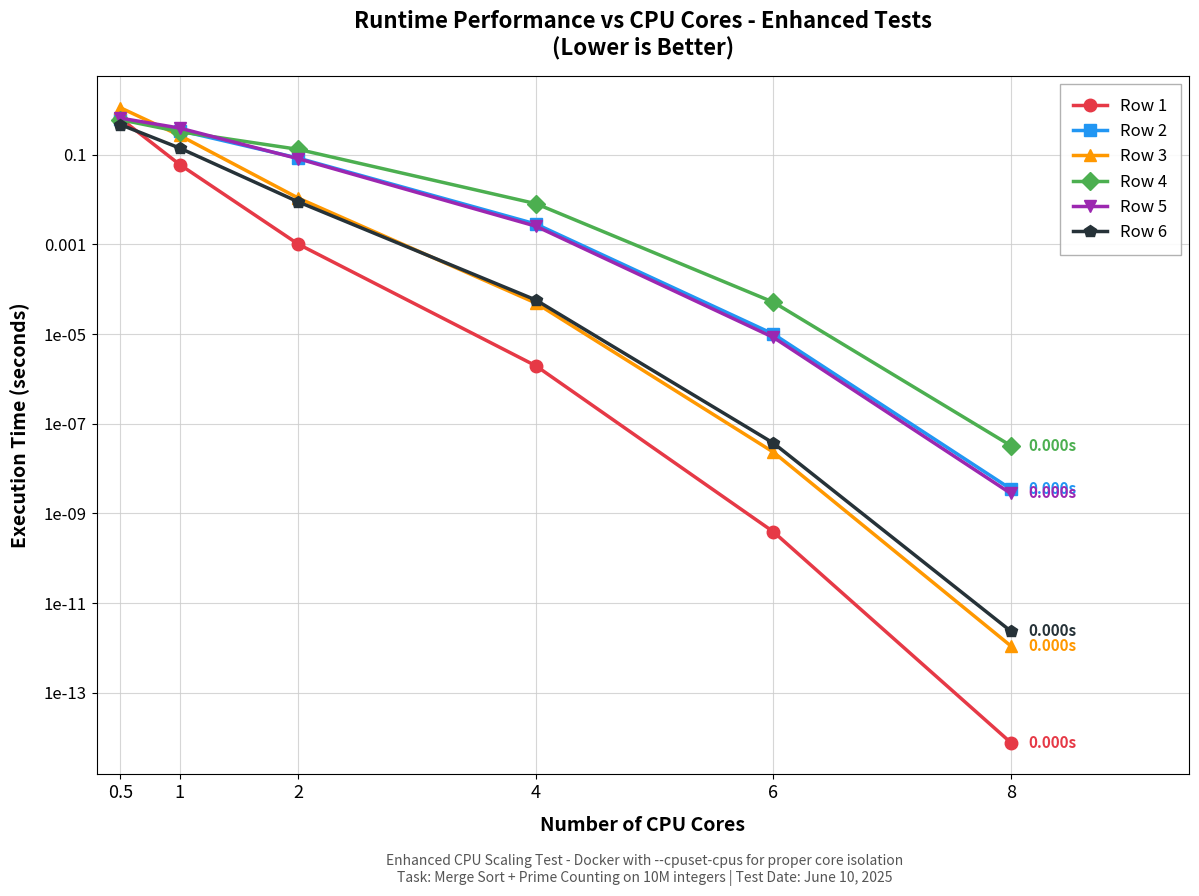

Reading left to right, transcribe all the data shown in this chart.

Row 1: 0.5=0.6	1=0.1	2=0.0	4=0.0	6=0.0	8=0.0
Row 2: 0.5=0.6	1=0.3	2=0.1	4=0.0	6=0.0	8=0.0
Row 3: 0.5=1.1	1=0.3	2=0.0	4=0.0	6=0.0	8=0.0
Row 4: 0.5=0.6	1=0.3	2=0.1	4=0.0	6=0.0	8=0.0
Row 5: 0.5=0.7	1=0.4	2=0.1	4=0.0	6=0.0	8=0.0
Row 6: 0.5=0.5	1=0.1	2=0.0	4=0.0	6=0.0	8=0.0